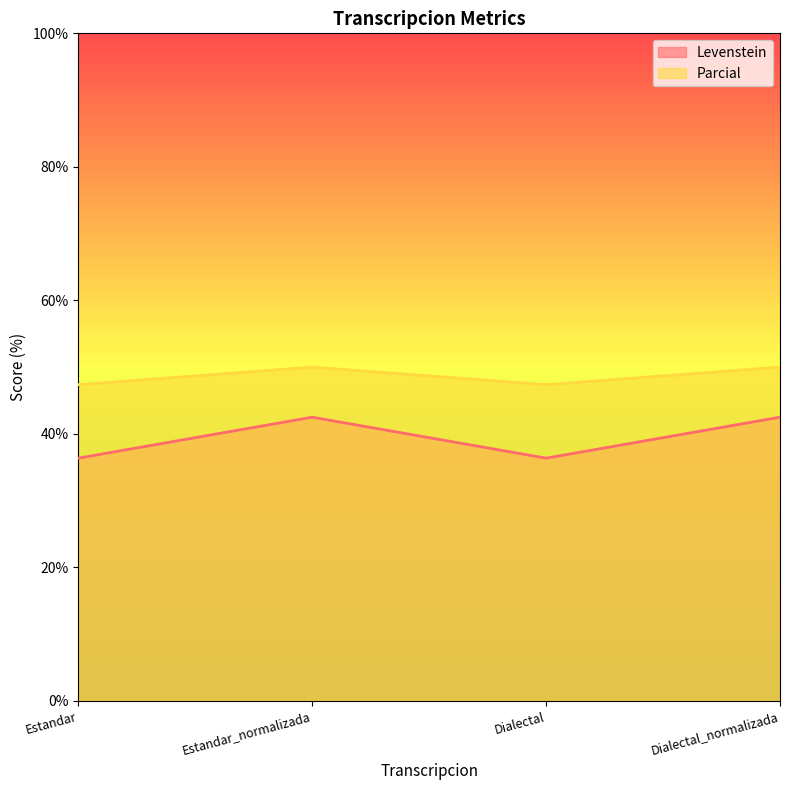

At which category does Levenstein reach its first local valley?

Dialectal